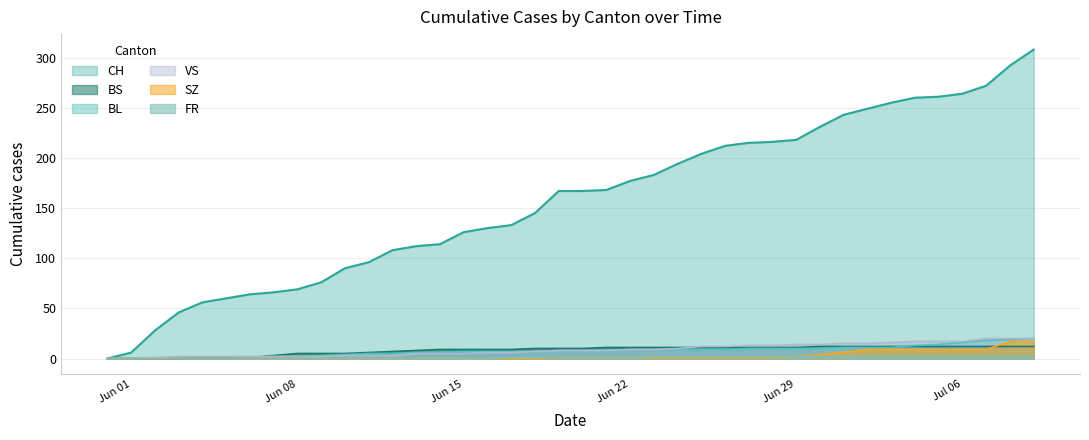

Which series has the largest range (max minus min)?

CH